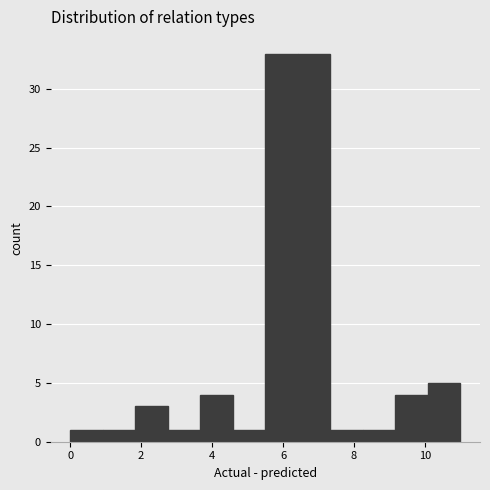

How tall is the bar that spans 1.0 to 1.8 on the x-axis? Neither the bar edges nor the heights are printed on the chart, so give them approximately, as read against the axes.

1